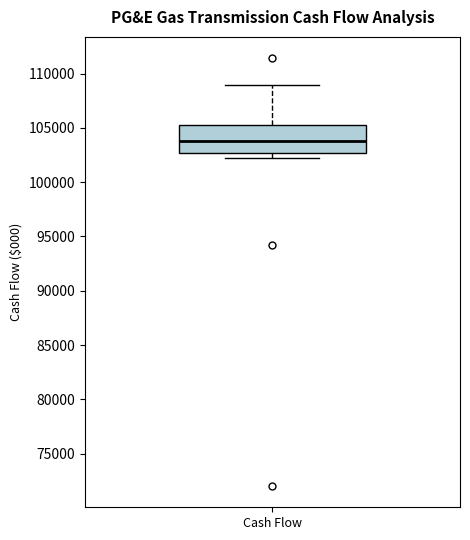

Where is the lower edge of the box for Cash Flow on the y-axis? The values are not printed on the chart, so give them approximately, as read against the axis.

102500